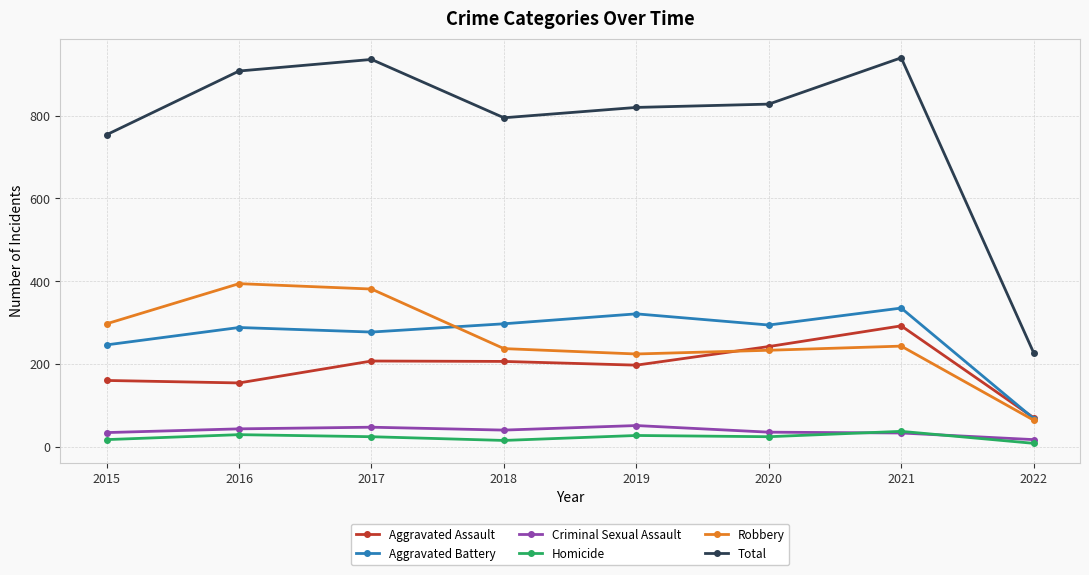

List the series in order of their peak value, lowest first.

Homicide, Criminal Sexual Assault, Aggravated Assault, Aggravated Battery, Robbery, Total